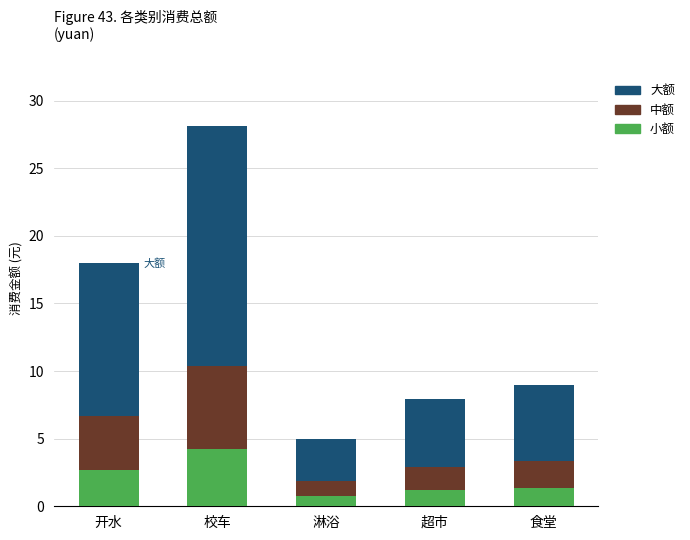

What is the difference between the maximum and minimum values in the 小额 series?

3.5